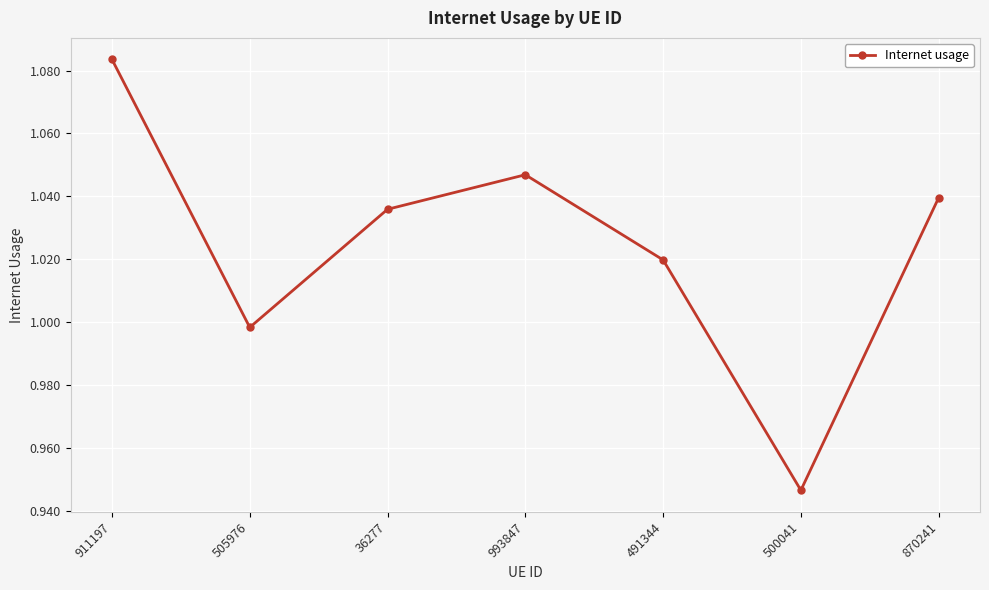

How many interior local peaks (higher than both neighbors) does the data have?

1